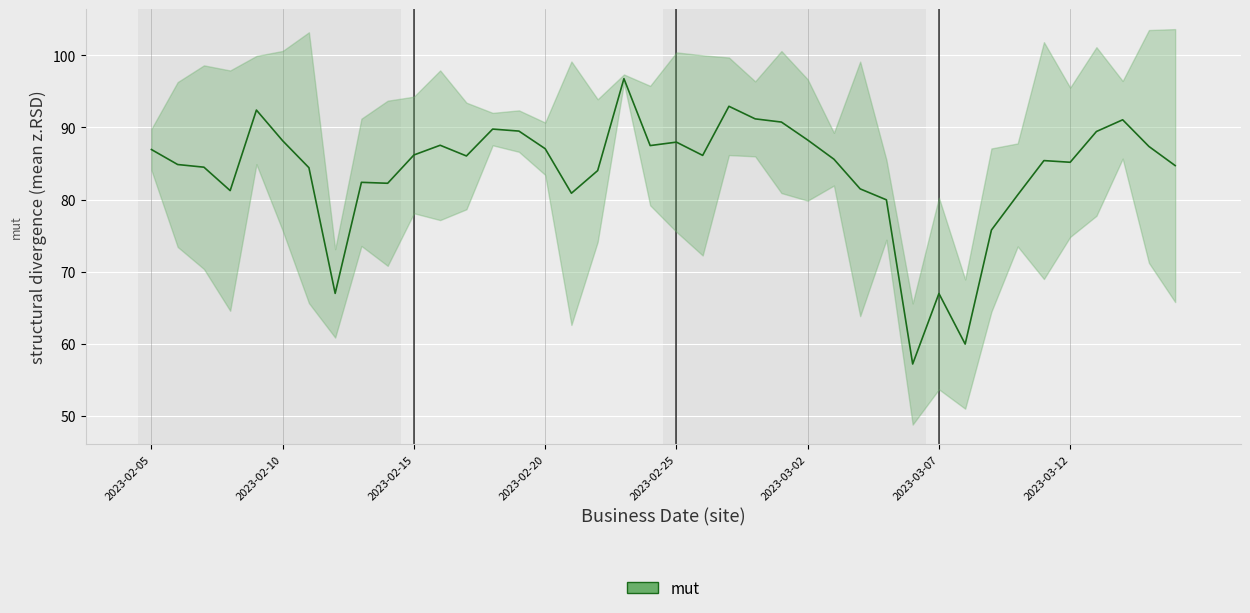

What is the greatest value displayed?

96.8